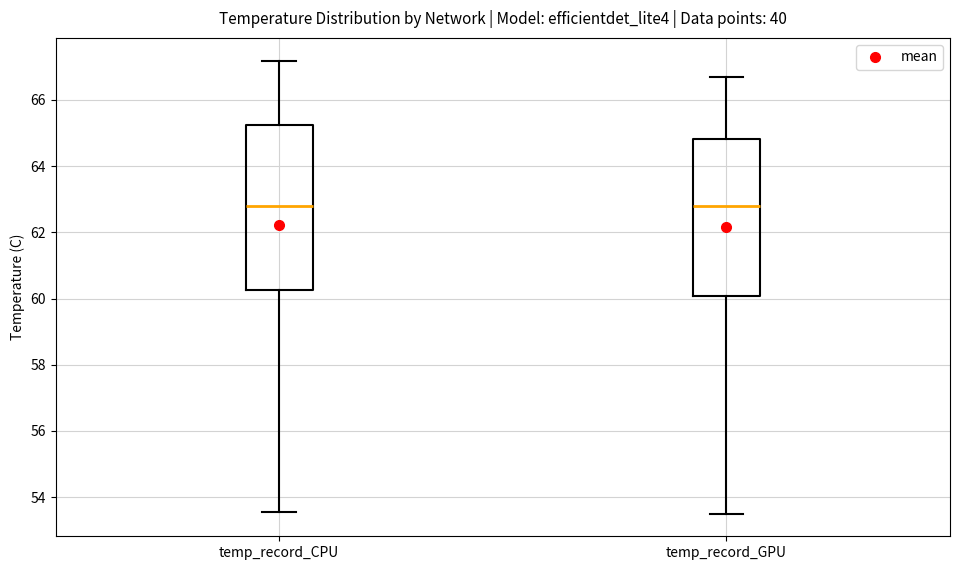

Comparing the boxes themselves (not the whiskers), which one is the tallest?

temp_record_CPU